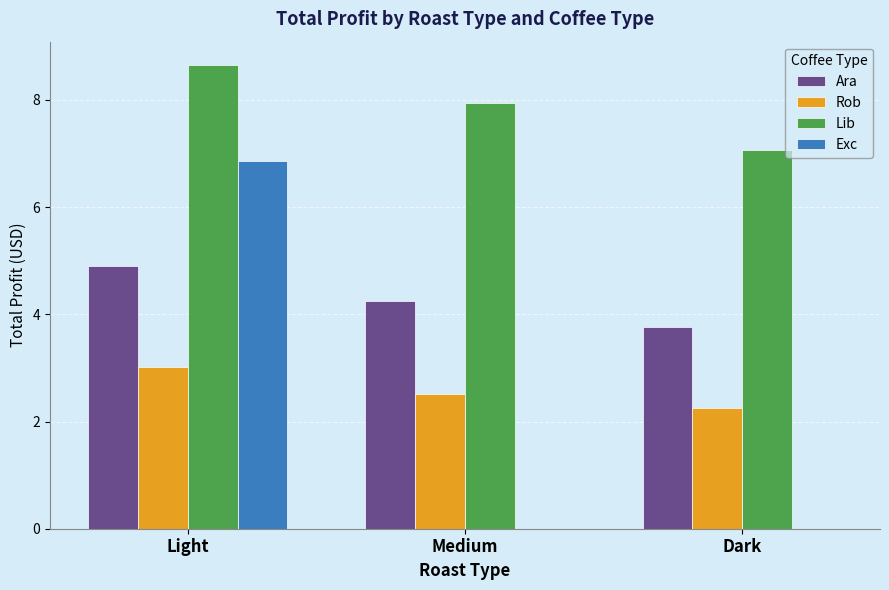

What is the maximum value shown in the chart?

8.7